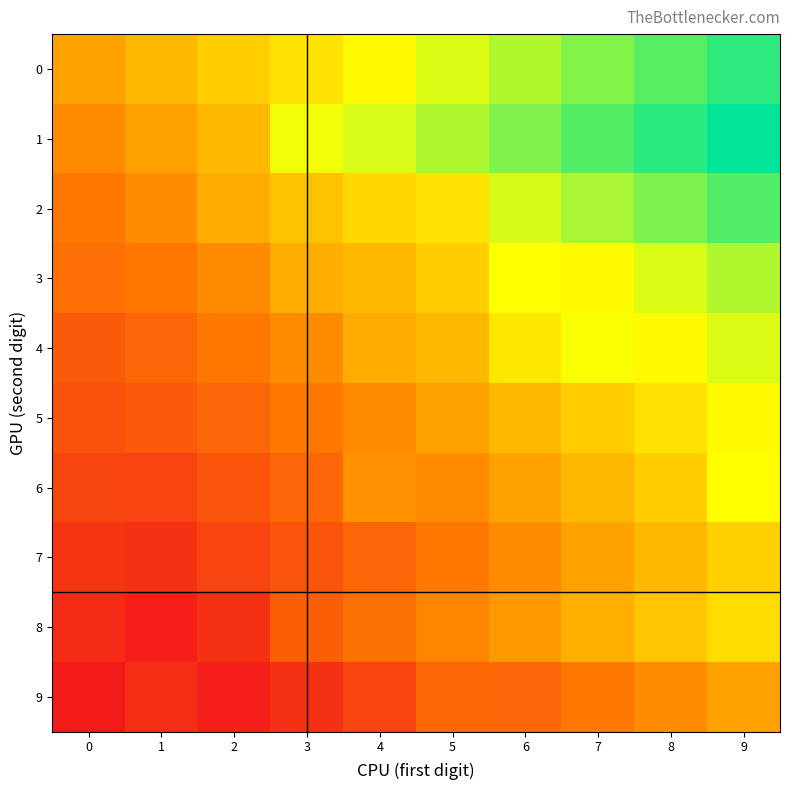

At 7, list the series in order from smallest to largest.

9, 7, 8, 6, 5, 3, 4, 2, 0, 1